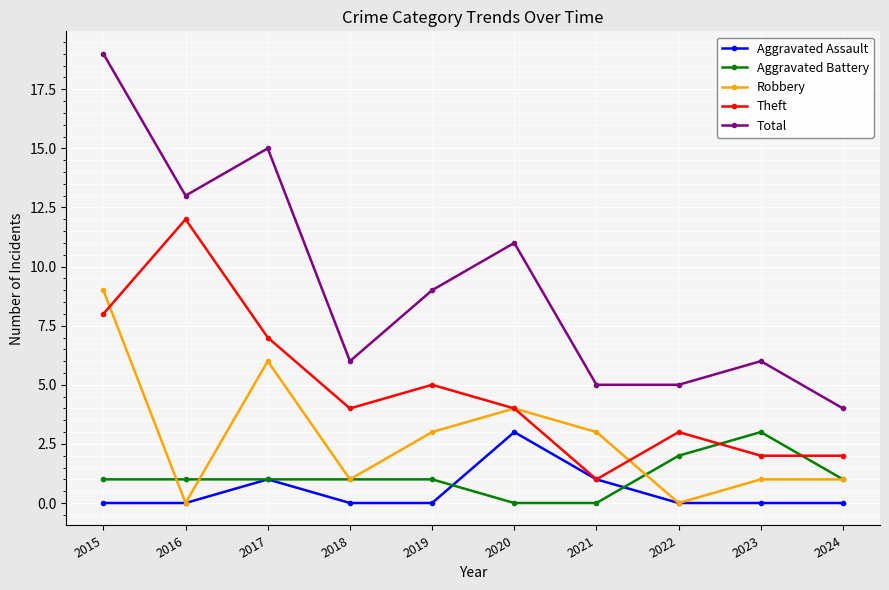

In Robbery, how many points are lower than both neighbors (excluding endpoints)?

3